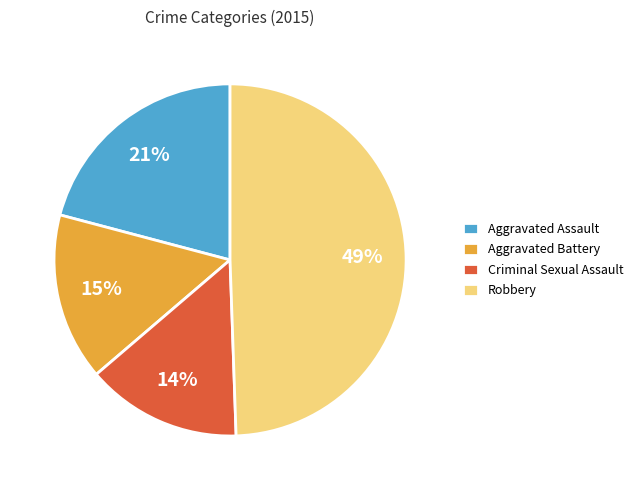

Rank the categories by value from lowest to highest.

Criminal Sexual Assault, Aggravated Battery, Aggravated Assault, Robbery